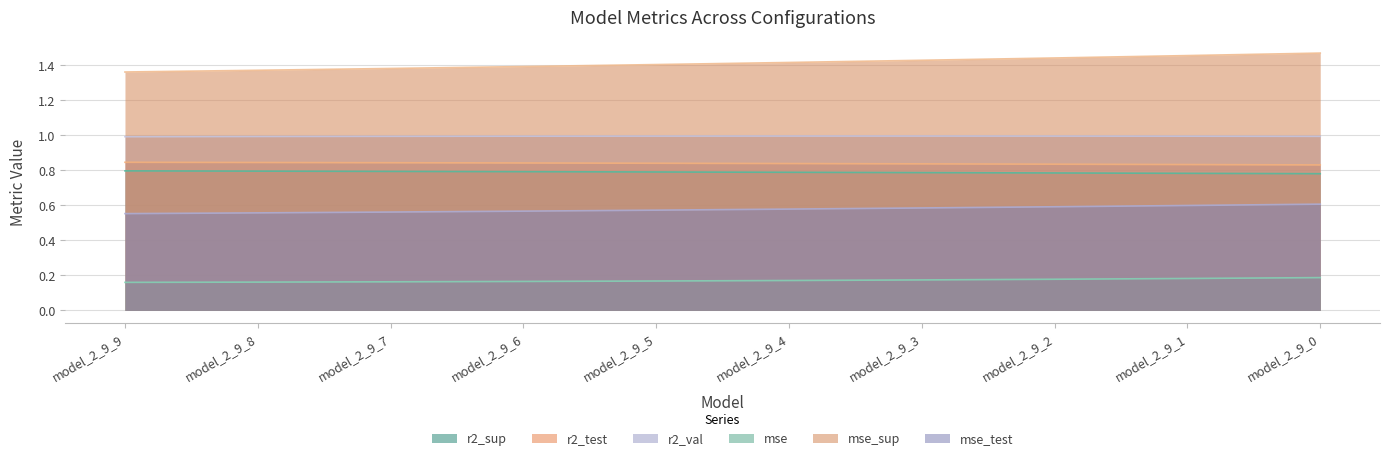

Count the number of data series in this chart.

6